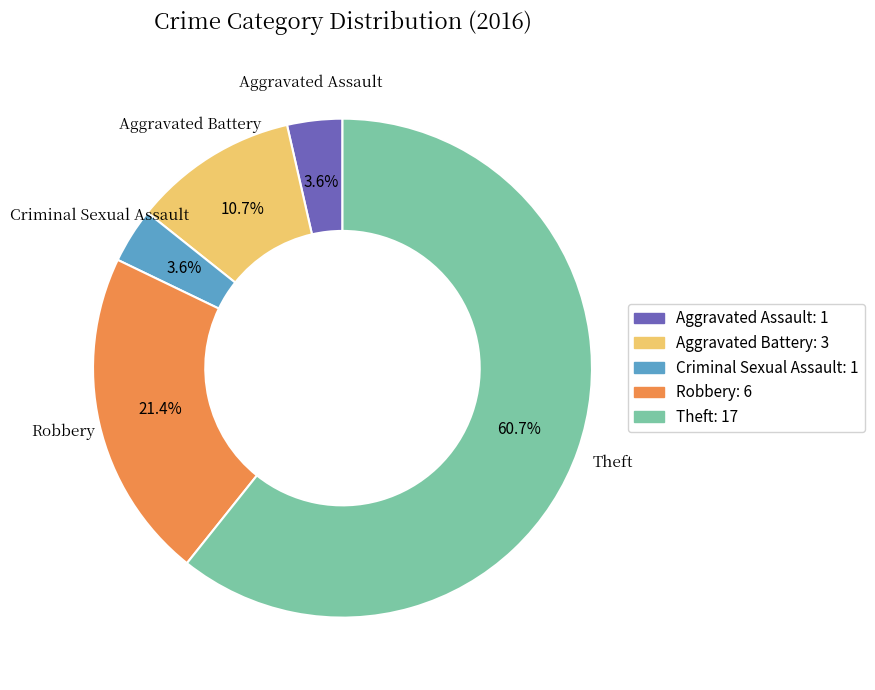

The Aggravated Assault slice represents 4% of the pie. True or false?

True